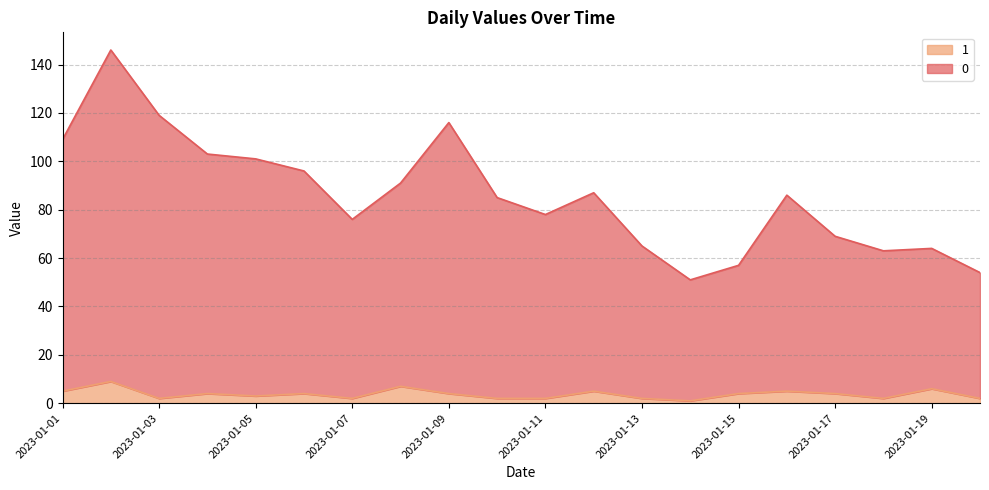

Which category has the lowest value across all series?

2023-01-14